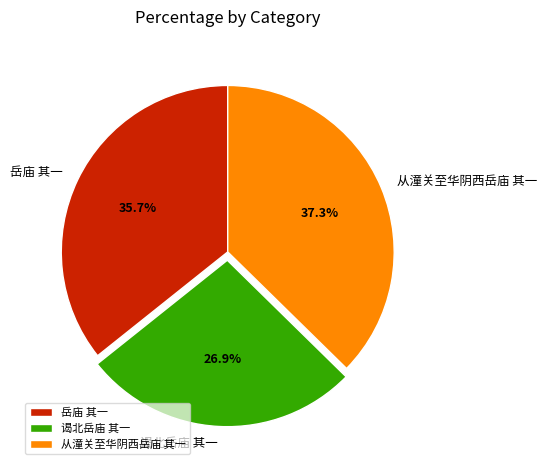

Is there a majority slice in this chart?

No